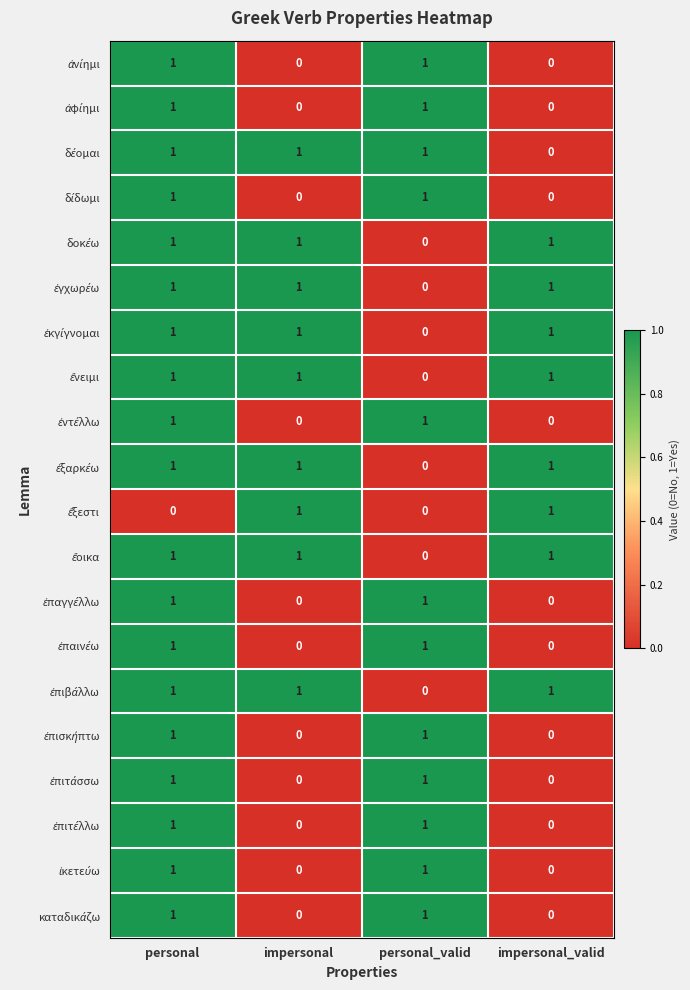

What is the total value across all series at personal_valid?

12